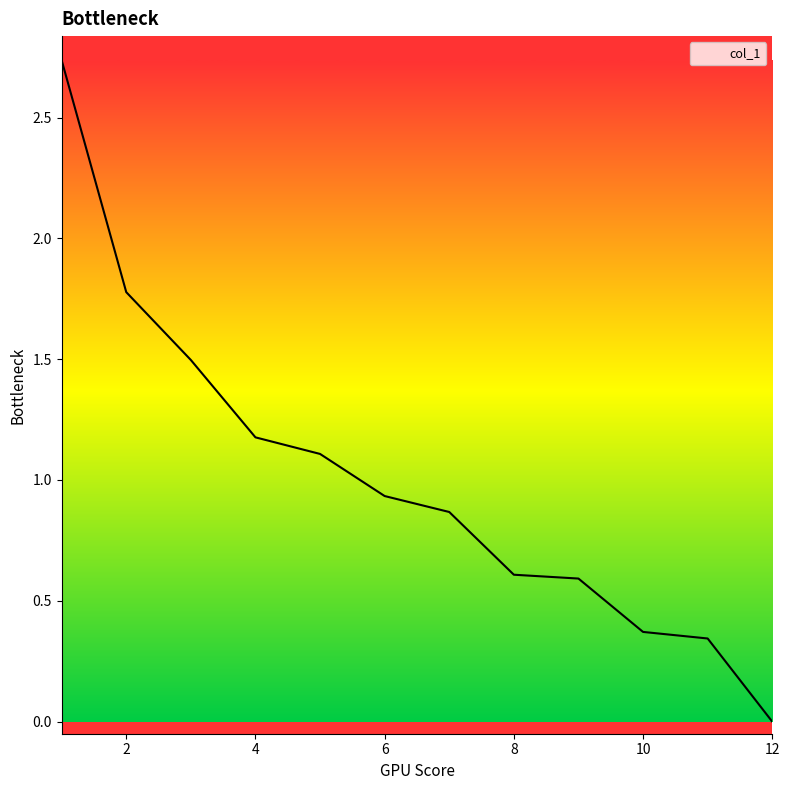

What is the maximum value shown in the chart?

2.7